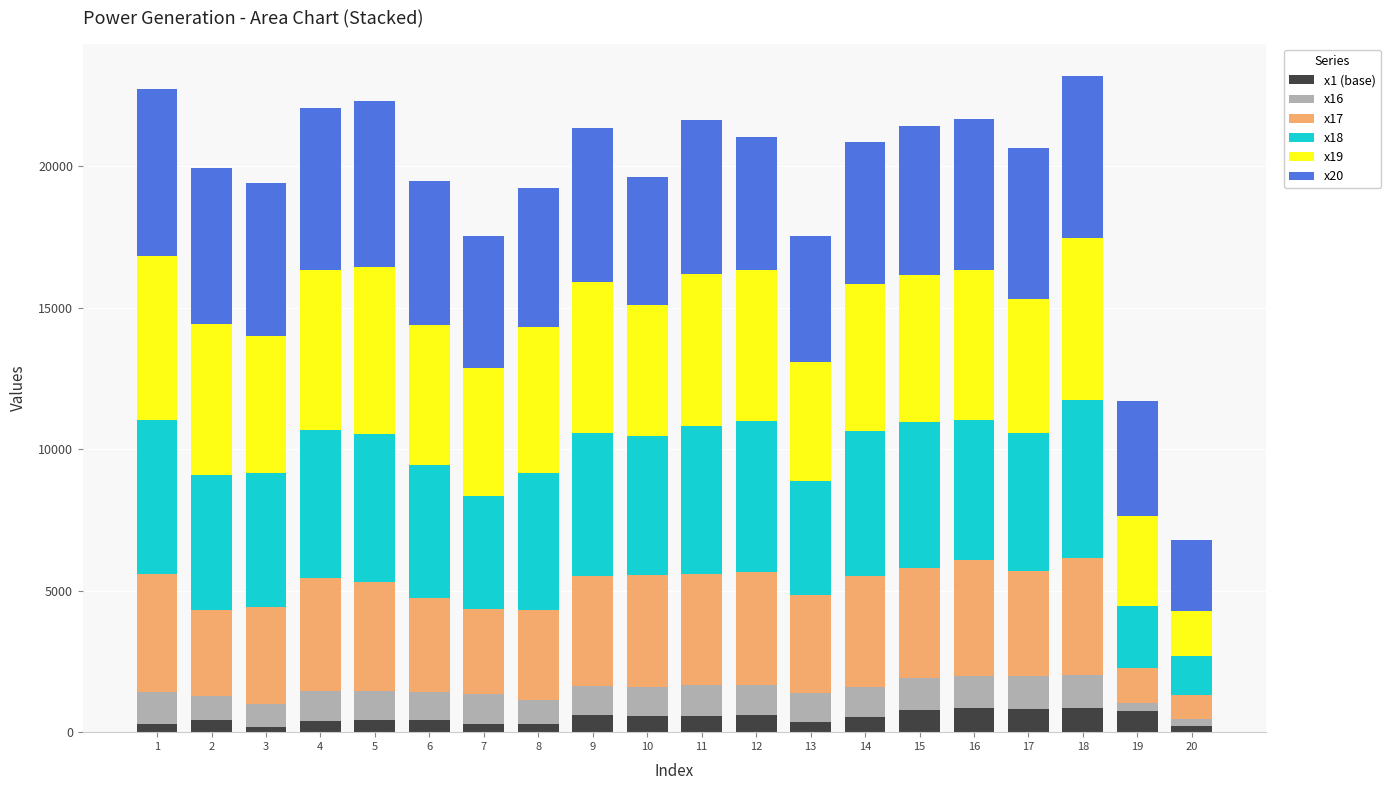

What is the approximate value of x20 at 5?

5865.9